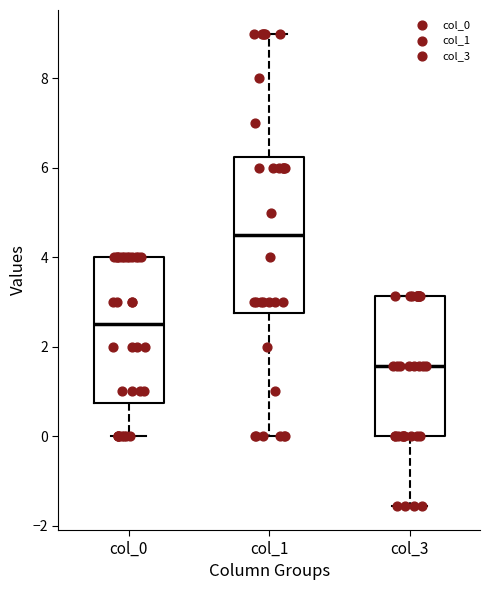

Where is the upper edge of the box for col_0 on the y-axis? The values are not printed on the chart, so give them approximately, as read against the axis.

4.0